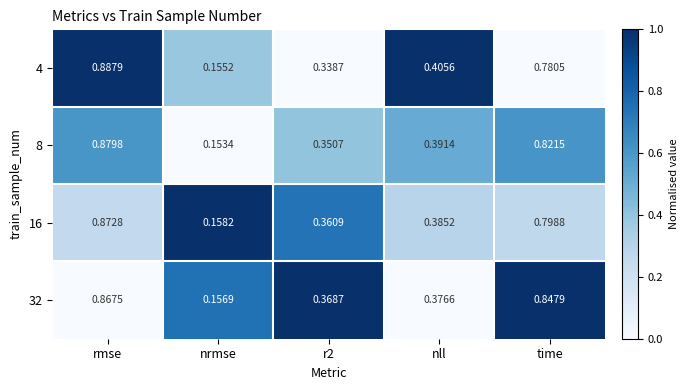

What is the total value across all series at nrmse?

0.6